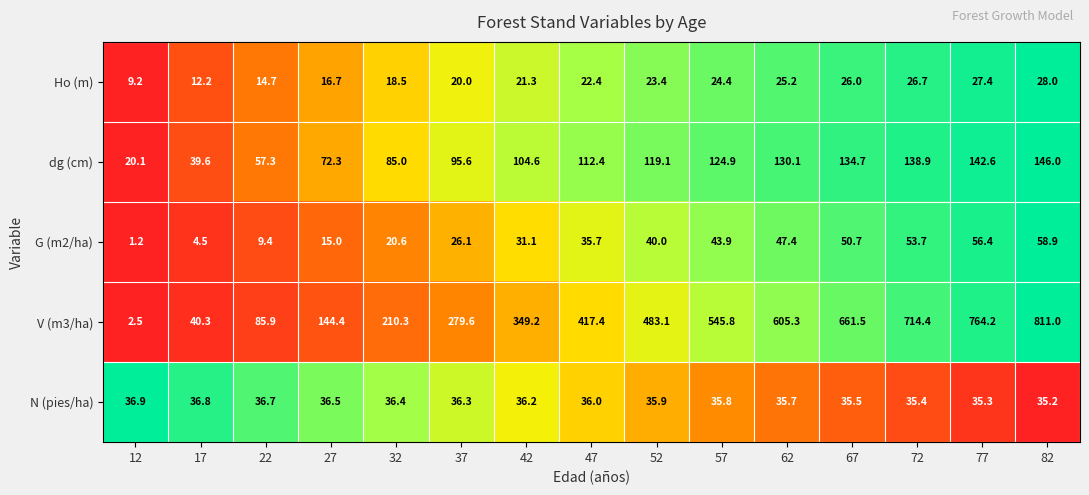

What is the difference between the maximum and minimum values in the G (m2/ha) series?

57.7